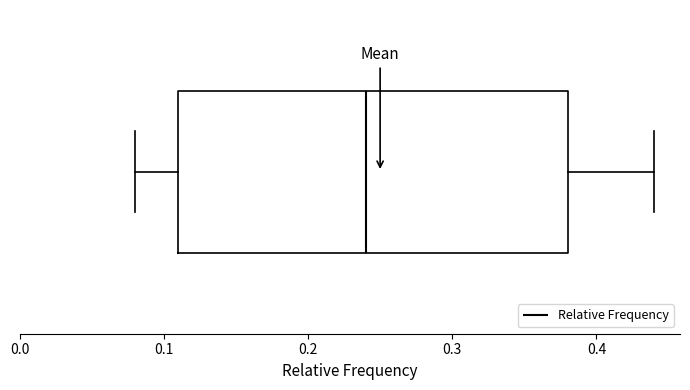

Read this box plot against the x-axis: the position of the median line, the range covered by the box, and the ends of both whiskers. The values are not printed on the chart, so give them approximately, as read against the axis.

median 0.24, box 0.11 to 0.38, whiskers 0.08 to 0.44